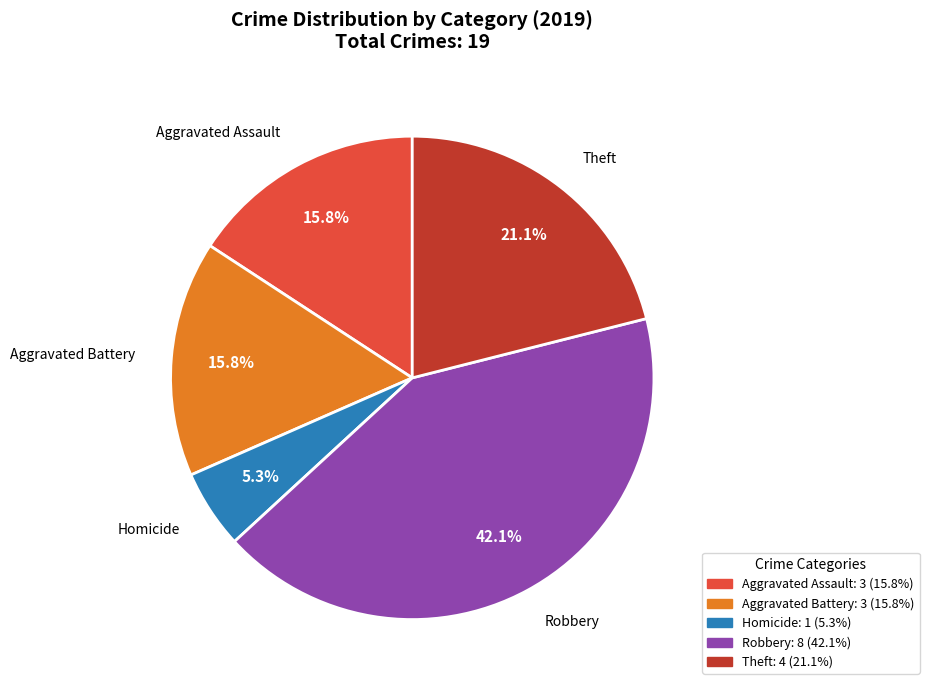

Does any single category account for the majority?

No